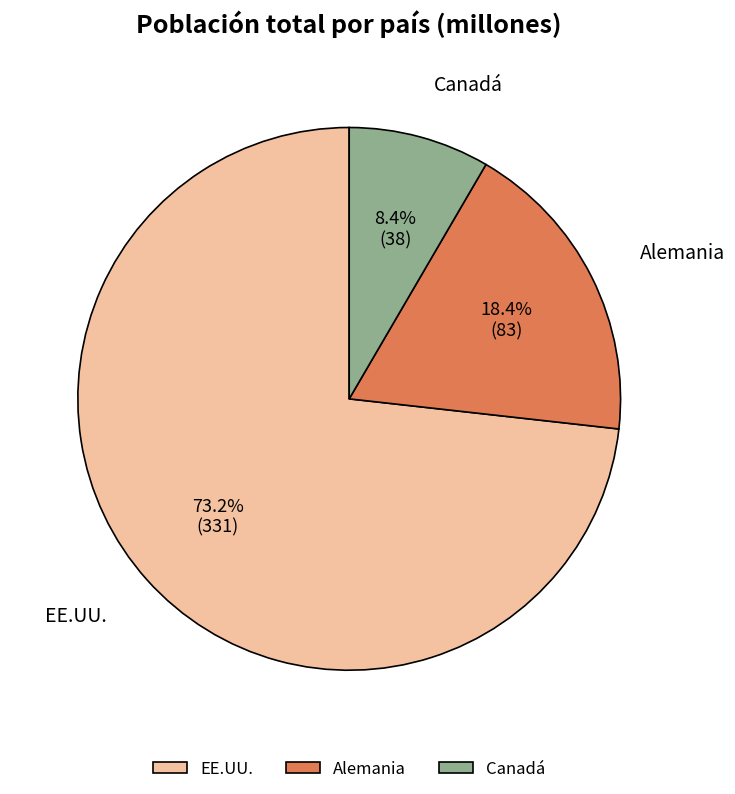

Which category has the smallest portion of the pie?

Canadá